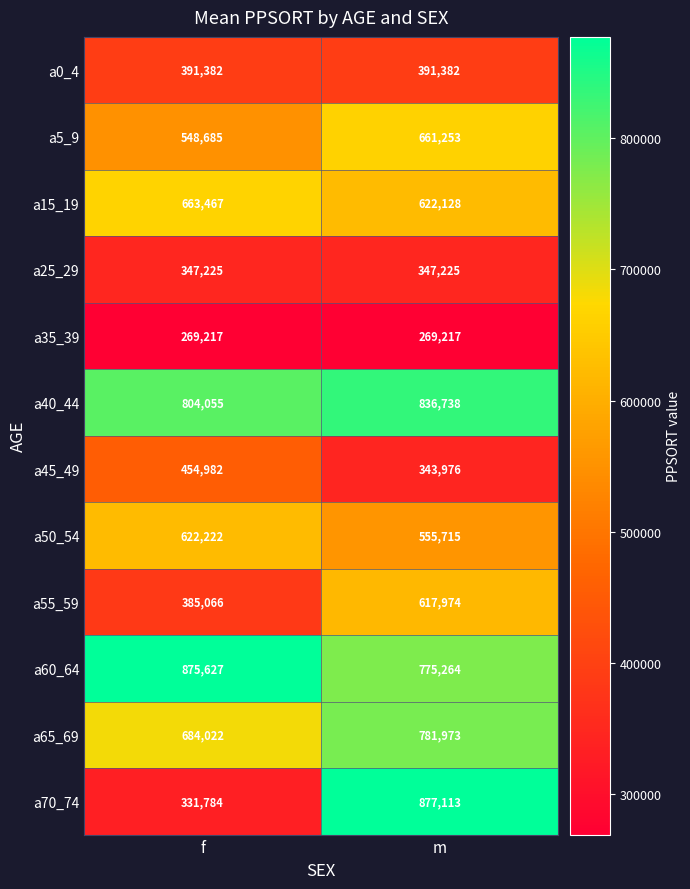

Which category has the highest value in the a45_49 series?

f